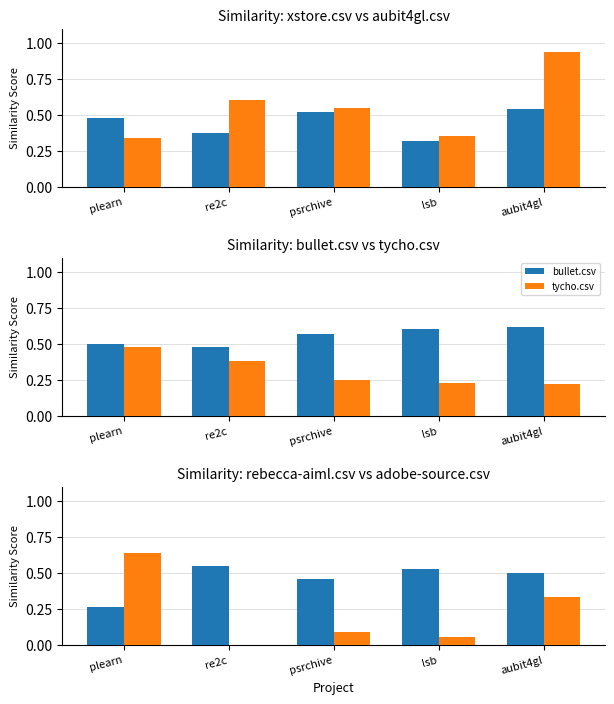

What is the sum of all bullet.csv values?

2.8